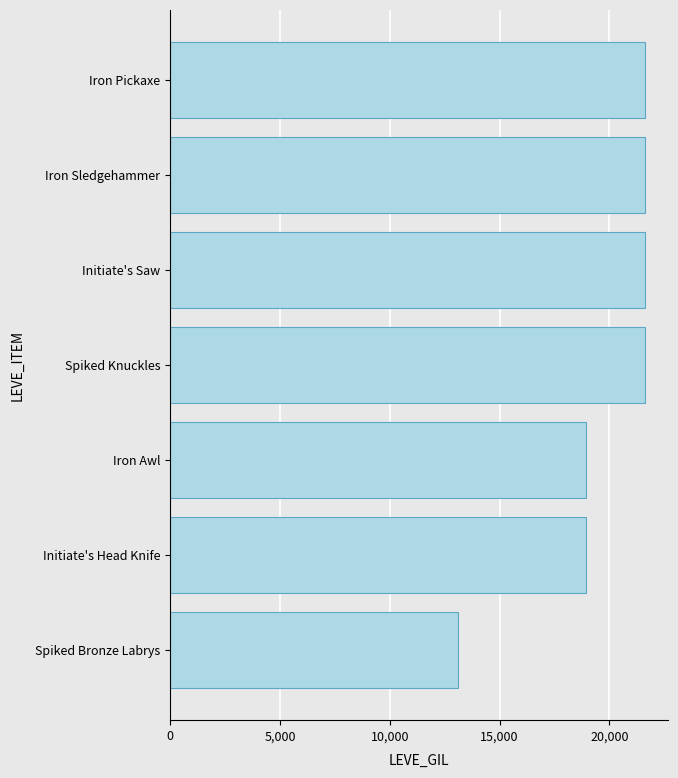

What is the smallest value displayed?

13090